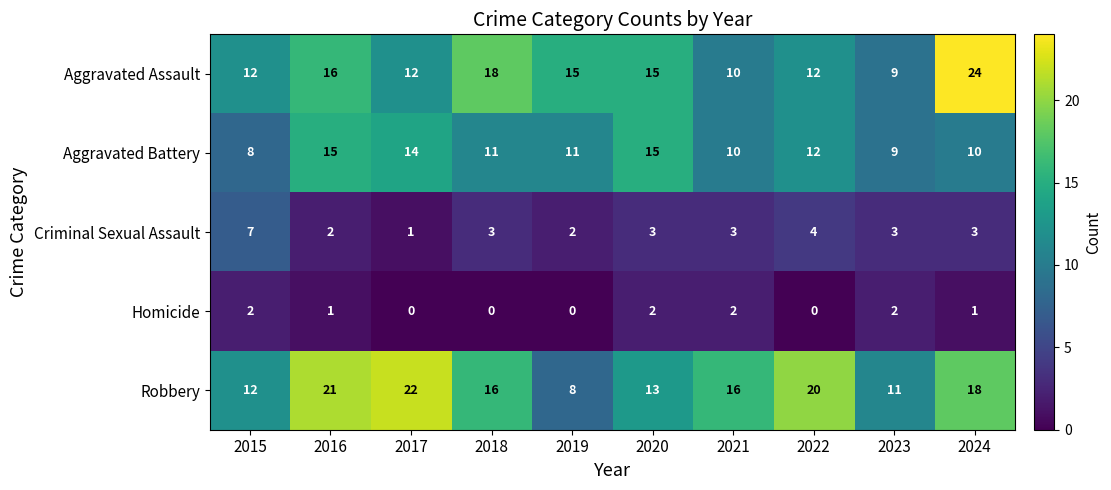

What value does the Robbery series have at 2016, to the nearest 5?

20